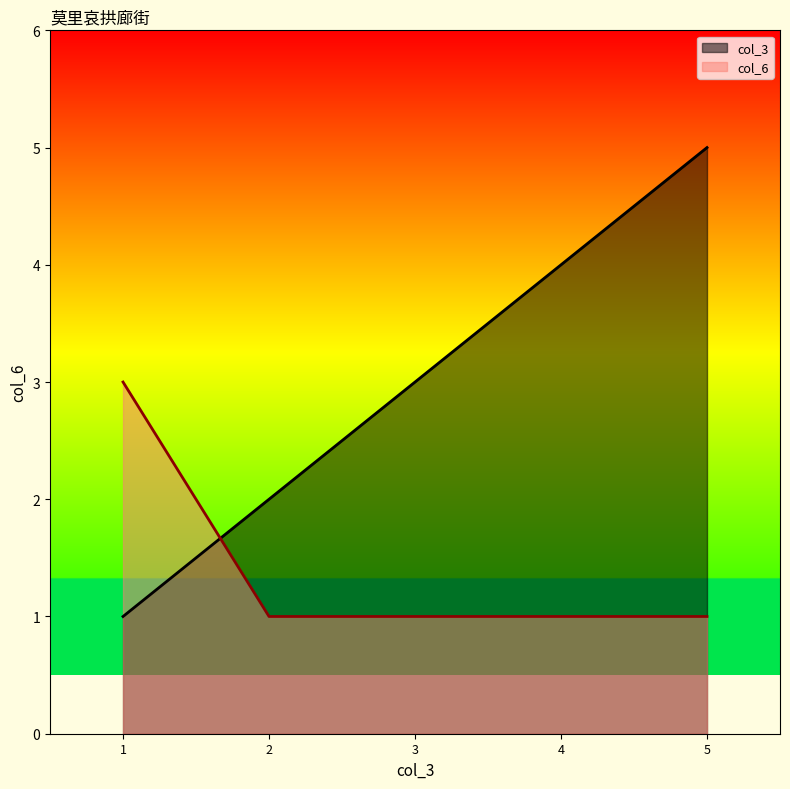

How many lines are shown in the chart?

2